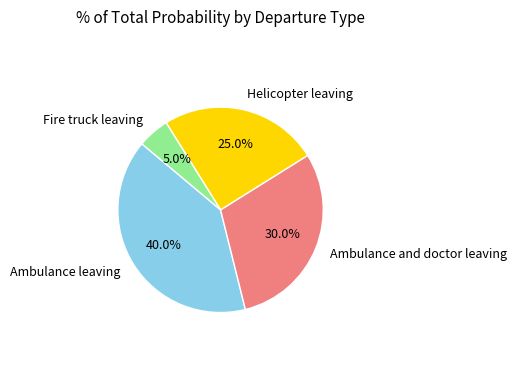

Is it true that Helicopter leaving is 25% of the pie?

True